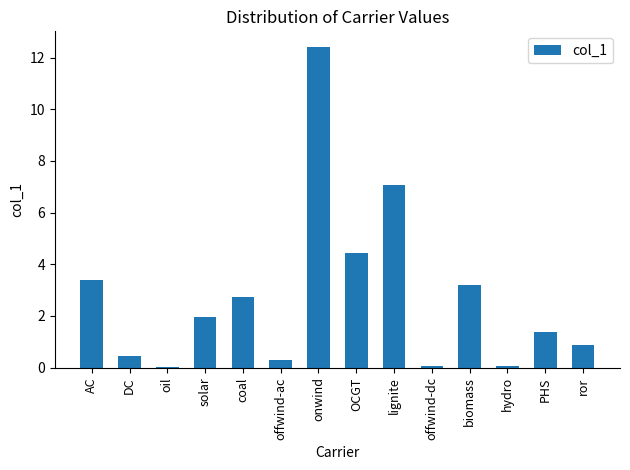

Where does the data first go above 1?

AC